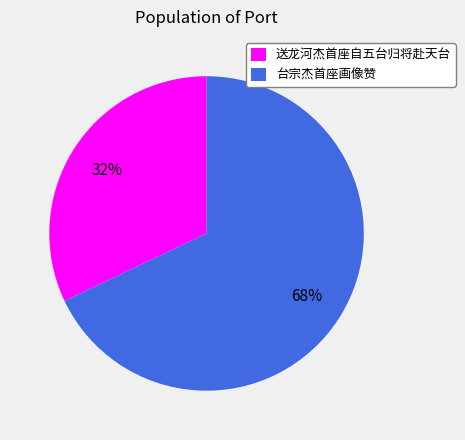

How many slices are in this pie chart?

2